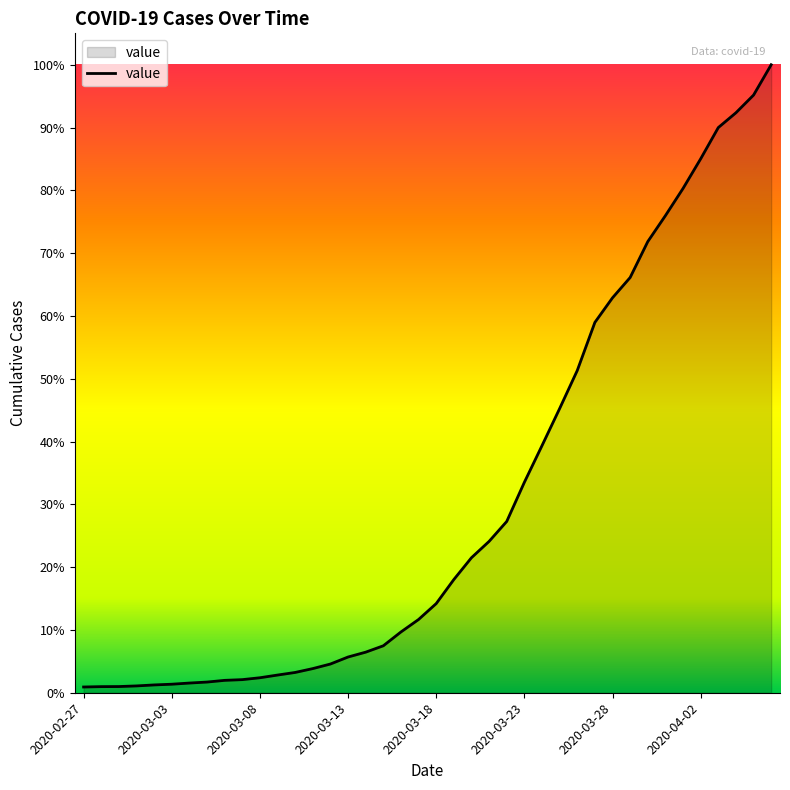

Does the chart display data point markers on the line(s)?

No